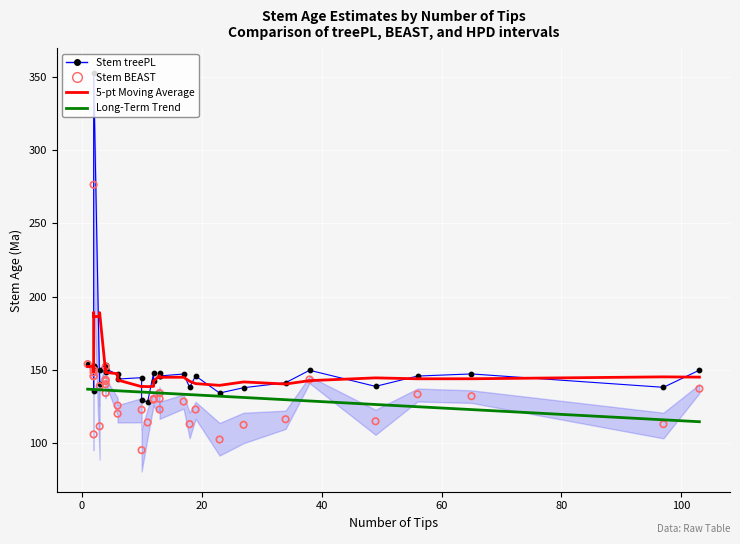

What is the total value across all series at 20?

586.7